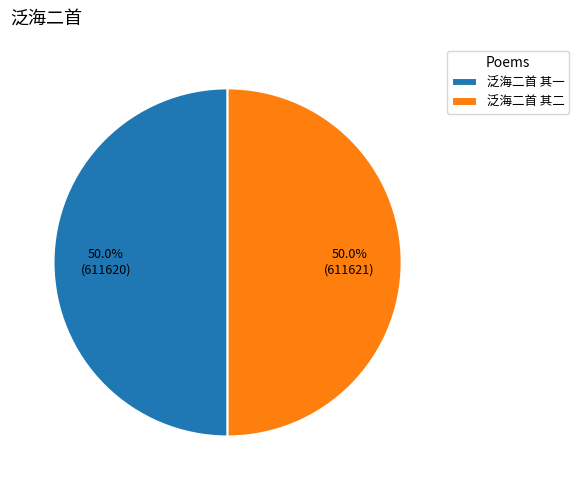

Count the number of slices in the pie.

2